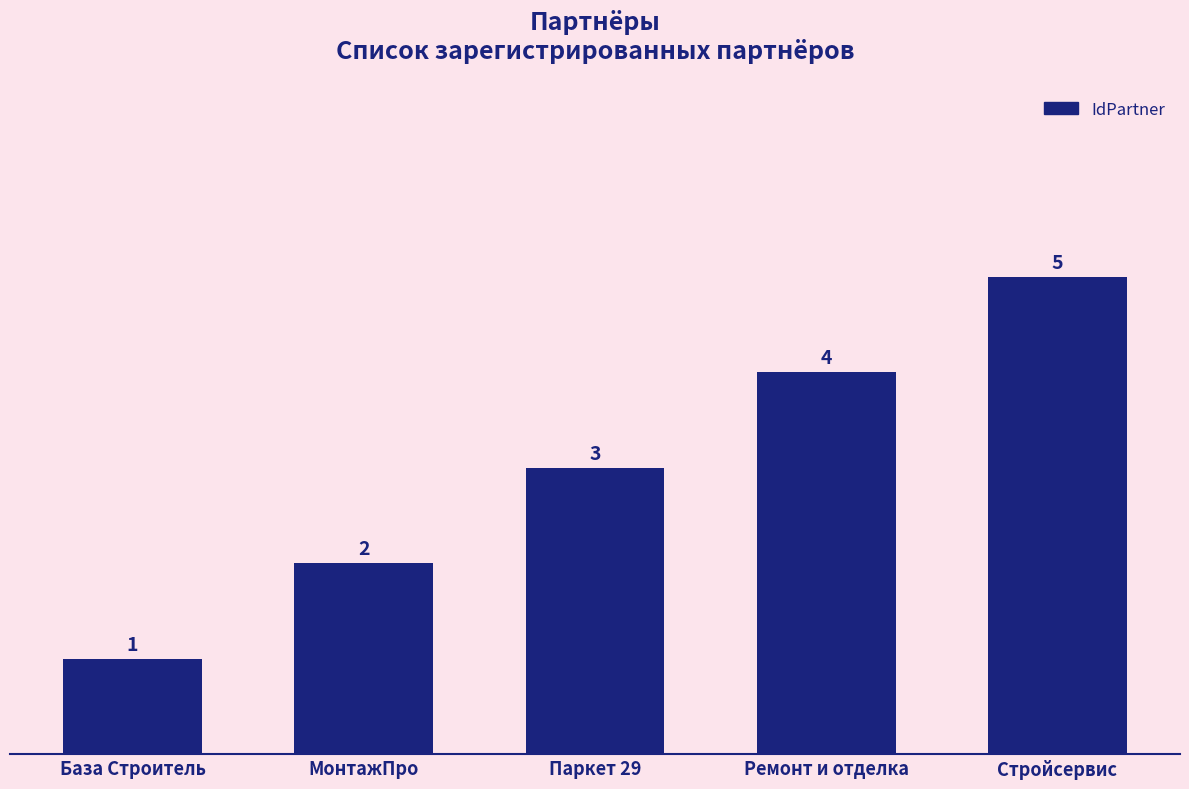

Does the chart contain any negative values?

No